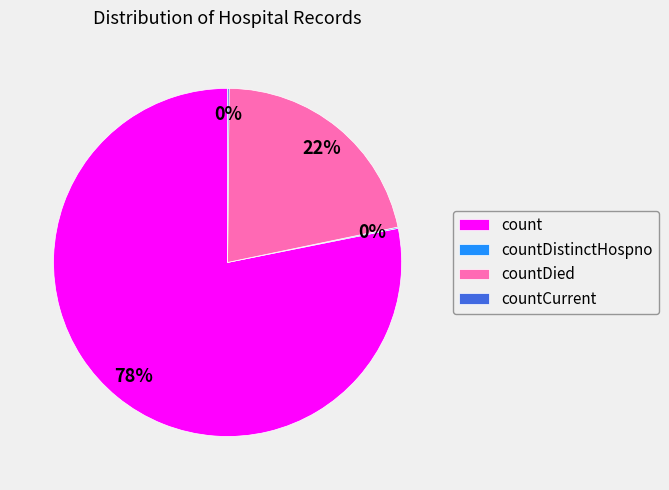

To the nearest percent, what portion does countDied represent?

22%